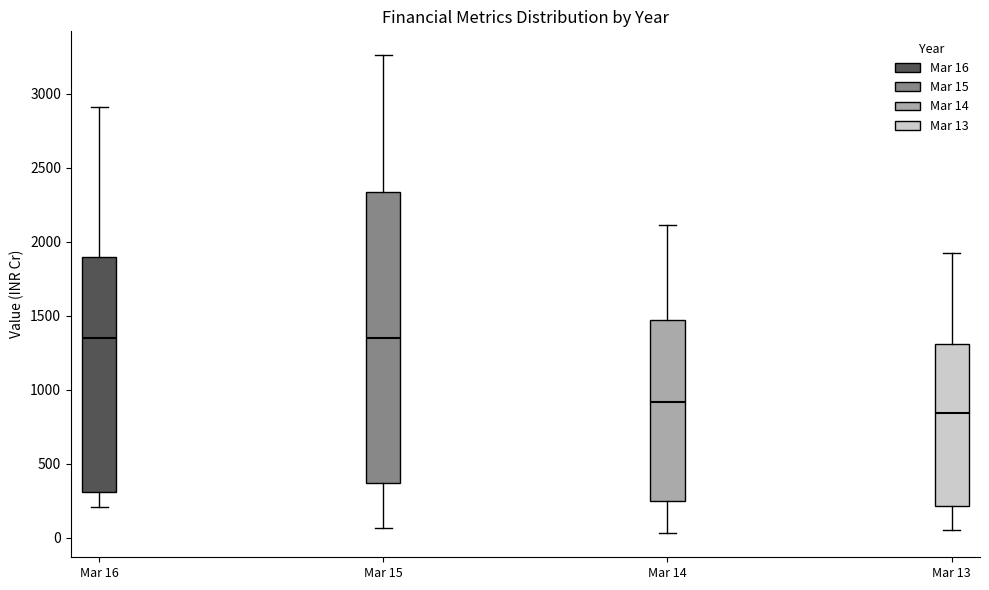

Reading left to right, transcribe this box plot: for each box, give where its median line is, the range the box spans, and where its two whiskers end, as read against the y-axis. The values are not printed on the chart, so give them approximately, as read against the axis.

Mar 16: median 1350, box 300 to 1900, whiskers 200 to 2900
Mar 15: median 1350, box 350 to 2350, whiskers 50 to 3250
Mar 14: median 900, box 250 to 1450, whiskers 50 to 2100
Mar 13: median 850, box 200 to 1300, whiskers 50 to 1950